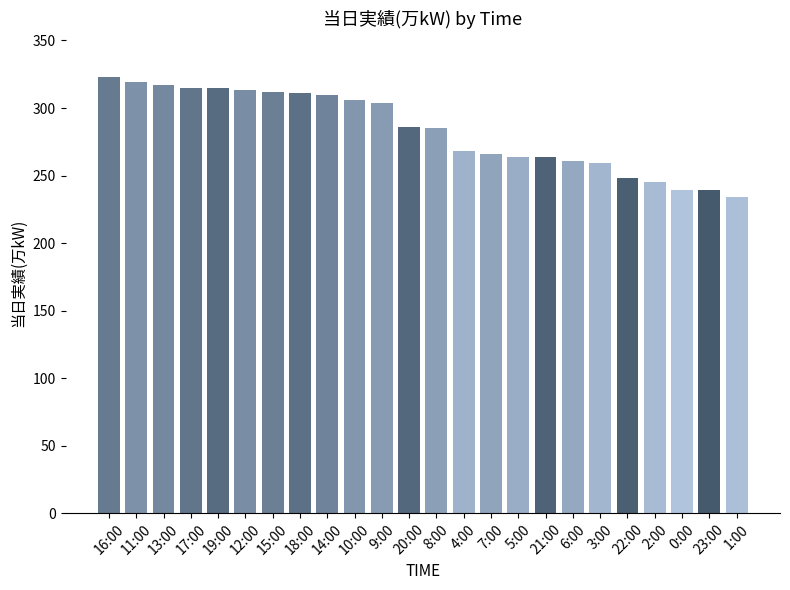

How many bars are there in total?

24